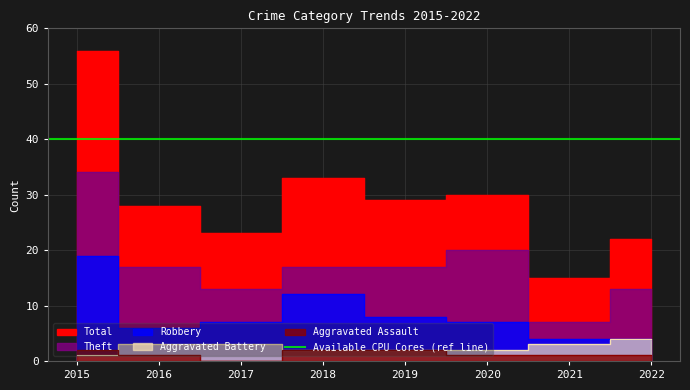

At how many categories does at least one series exceed 25?

5